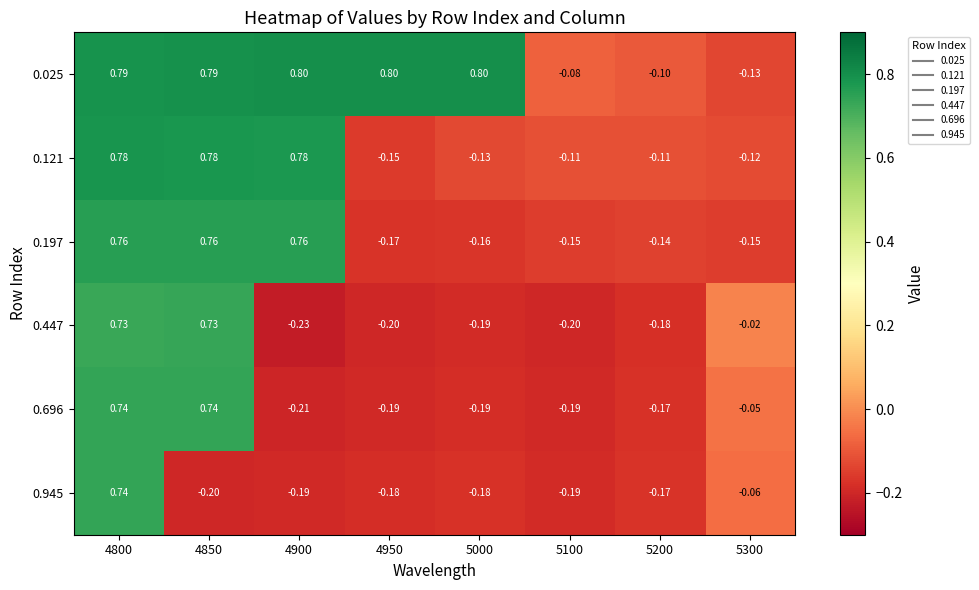

Reading left to right, what are all the values shown in this chart?

0.025: 4800=0.8	4850=0.8	4900=0.8	4950=0.8	5000=0.8	5100=-0.1	5200=-0.1	5300=-0.1
0.121: 4800=0.8	4850=0.8	4900=0.8	4950=-0.1	5000=-0.1	5100=-0.1	5200=-0.1	5300=-0.1
0.197: 4800=0.8	4850=0.8	4900=0.8	4950=-0.2	5000=-0.2	5100=-0.1	5200=-0.1	5300=-0.1
0.447: 4800=0.7	4850=0.7	4900=-0.2	4950=-0.2	5000=-0.2	5100=-0.2	5200=-0.2	5300=-0.0
0.696: 4800=0.7	4850=0.7	4900=-0.2	4950=-0.2	5000=-0.2	5100=-0.2	5200=-0.2	5300=-0.1
0.945: 4800=0.7	4850=-0.2	4900=-0.2	4950=-0.2	5000=-0.2	5100=-0.2	5200=-0.2	5300=-0.1